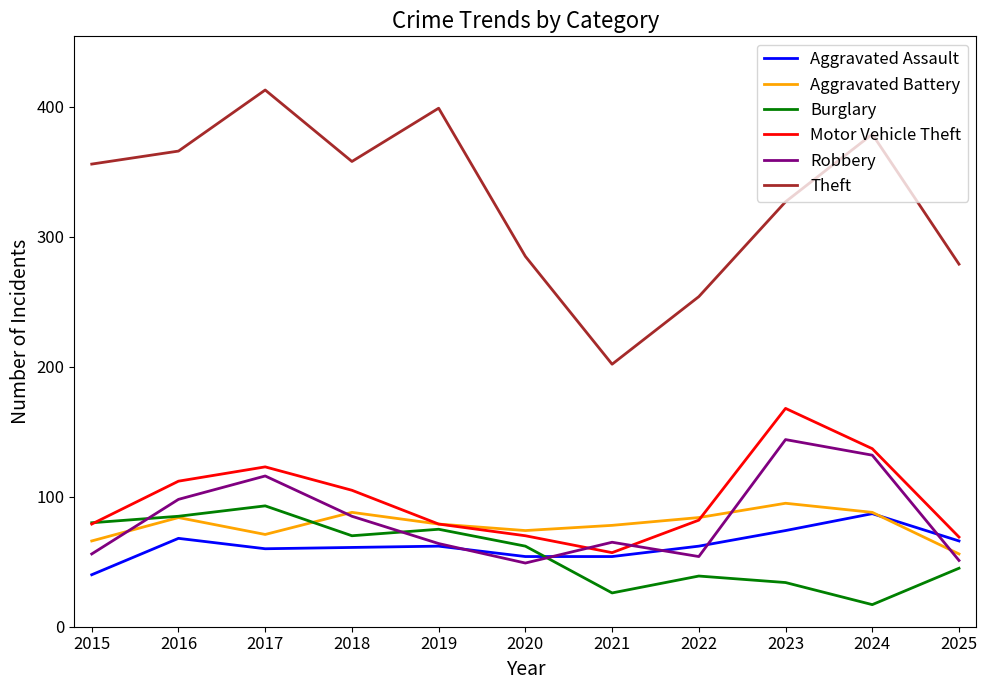

True or false: Motor Vehicle Theft has a value of 112 at 2016.

True